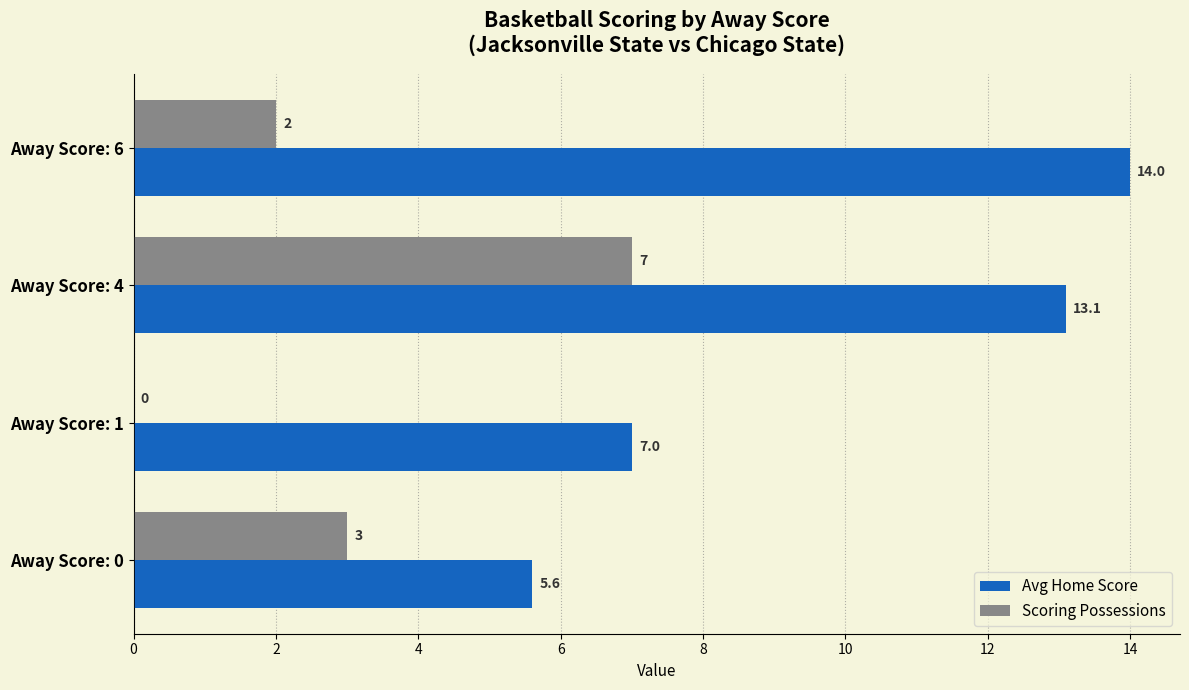

How many distinct data groups are displayed?

2